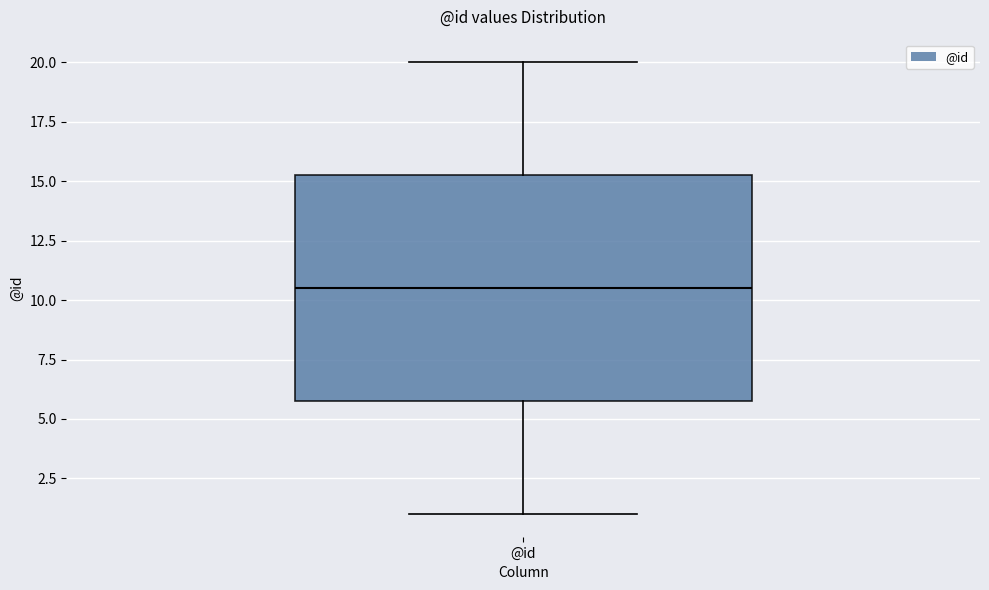

Read this box plot against the y-axis: the position of the median line, the range covered by the box, and the ends of both whiskers. The values are not printed on the chart, so give them approximately, as read against the axis.

median 10.5, box 6.0 to 15.5, whiskers 1.0 to 20.0